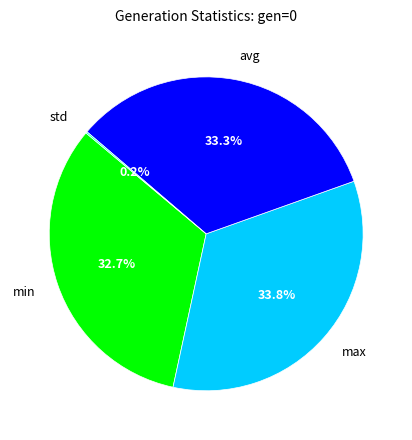

Does max account for over 50% of the chart?

No